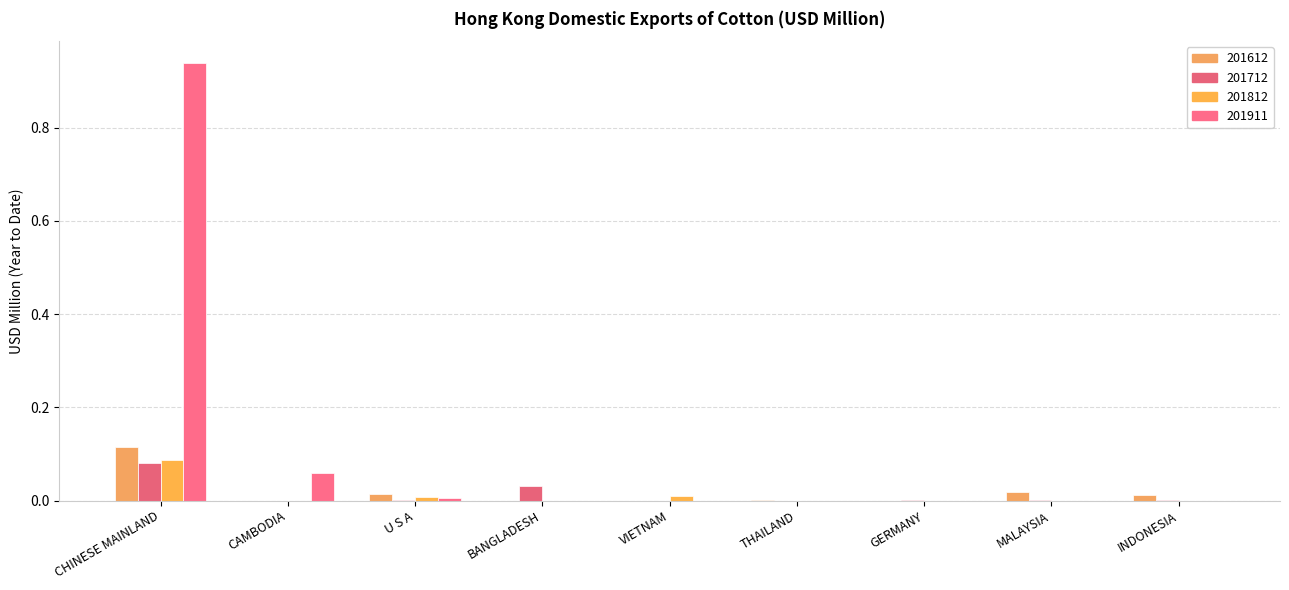

The value of 201612 at MALAYSIA is 0.0. True or false?

True